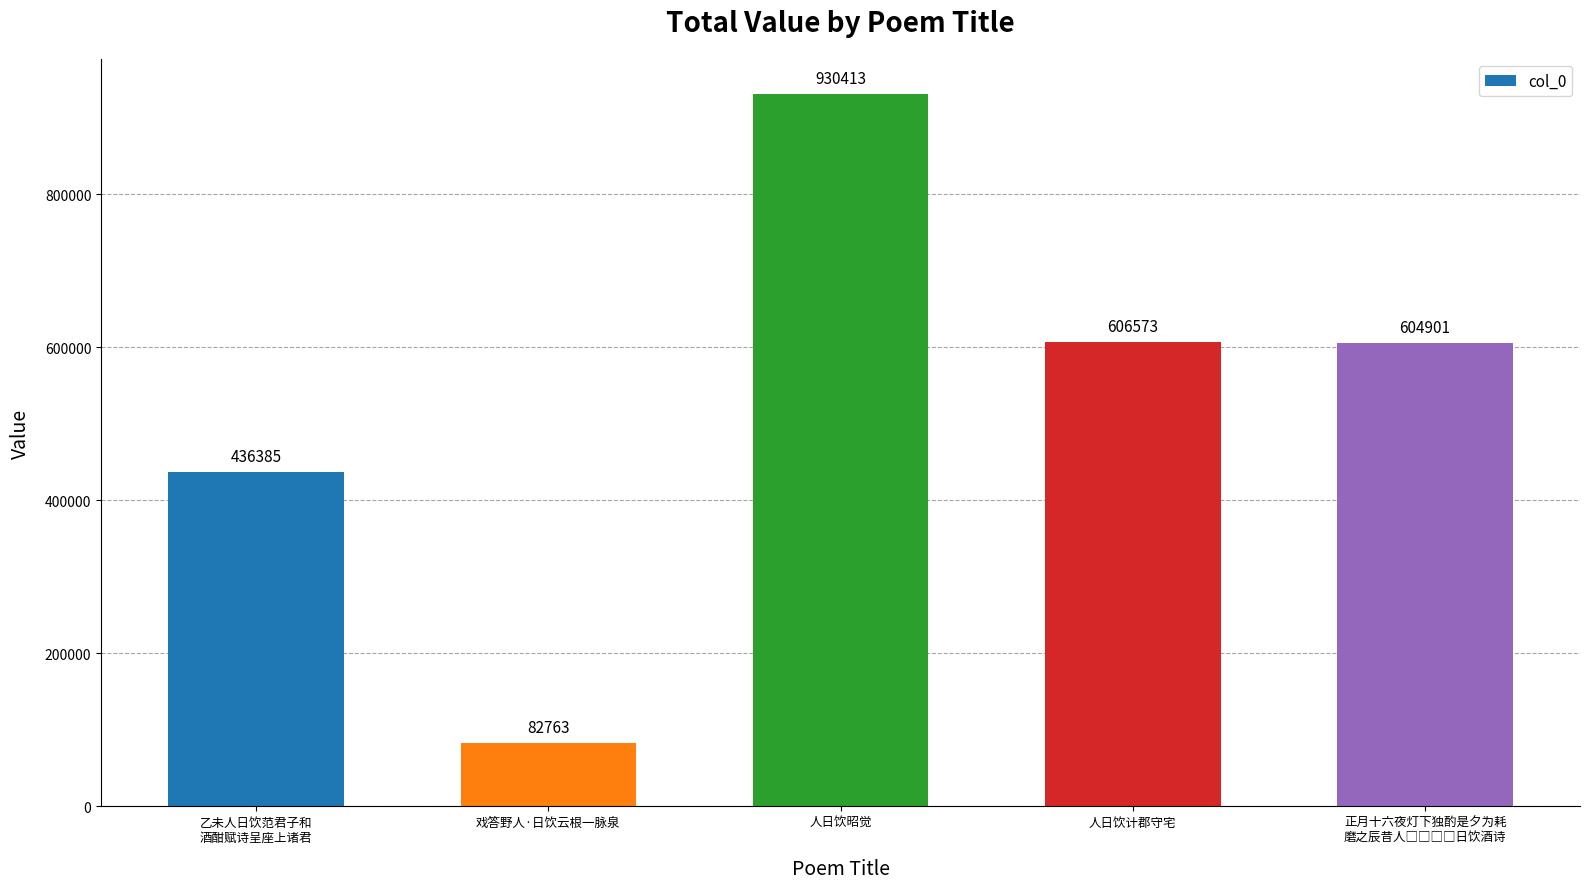

At which category does the chart reach its peak across all series?

人日饮昭觉